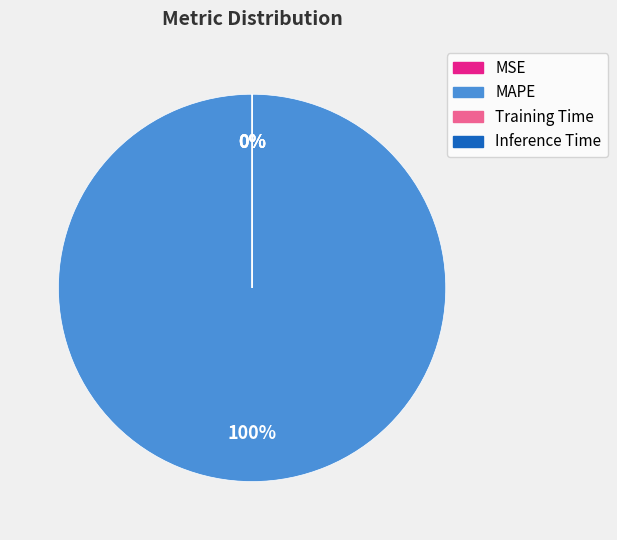

True or false: MAPE accounts for 91% of the total.

False